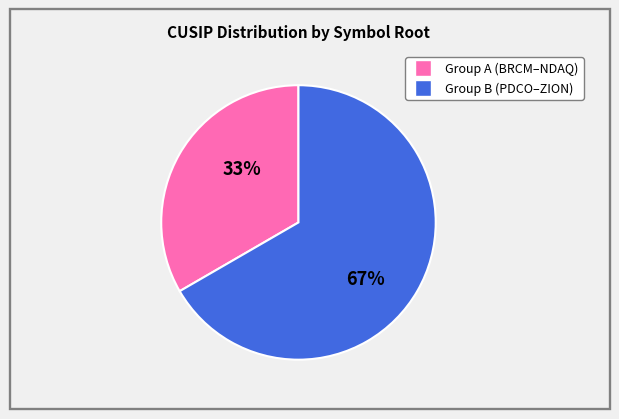

To the nearest percent, what is the average slice percentage?

50%